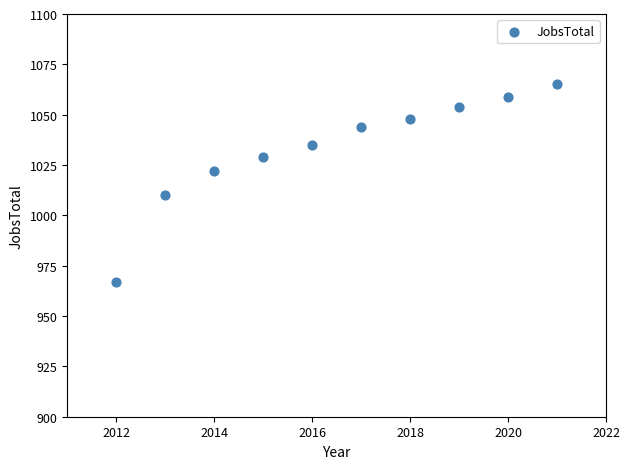

What is the average Y value?

1033